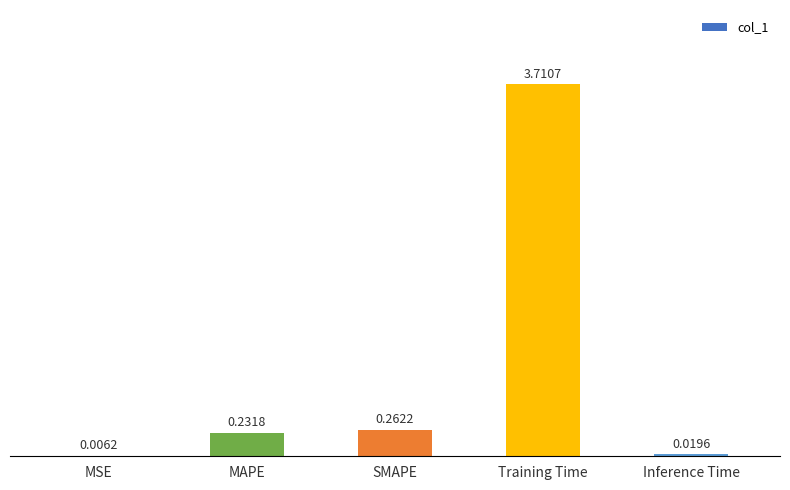

Between Training Time and SMAPE, which is larger?

Training Time